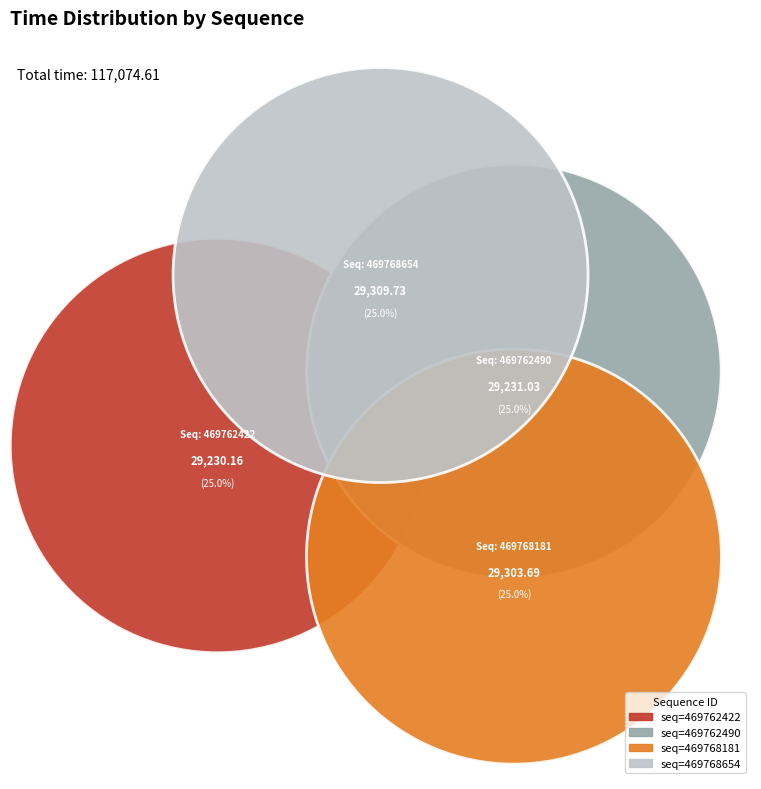

The 469762490 slice represents 20% of the pie. True or false?

False